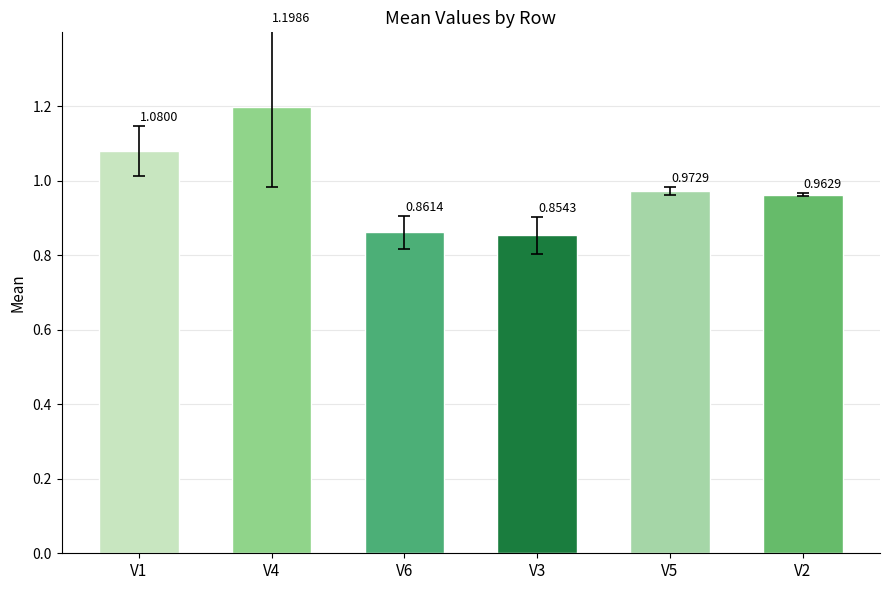

Rank the categories by value from highest to lowest.

V4, V1, V5, V2, V6, V3